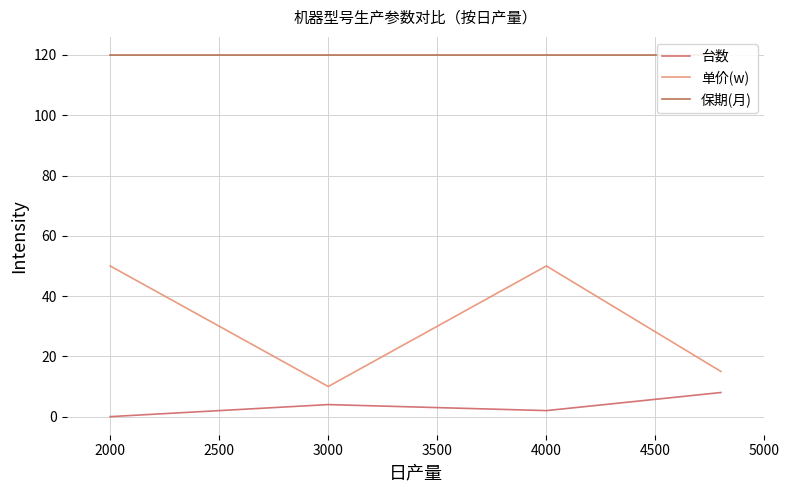

What is the maximum value for 台数?

8